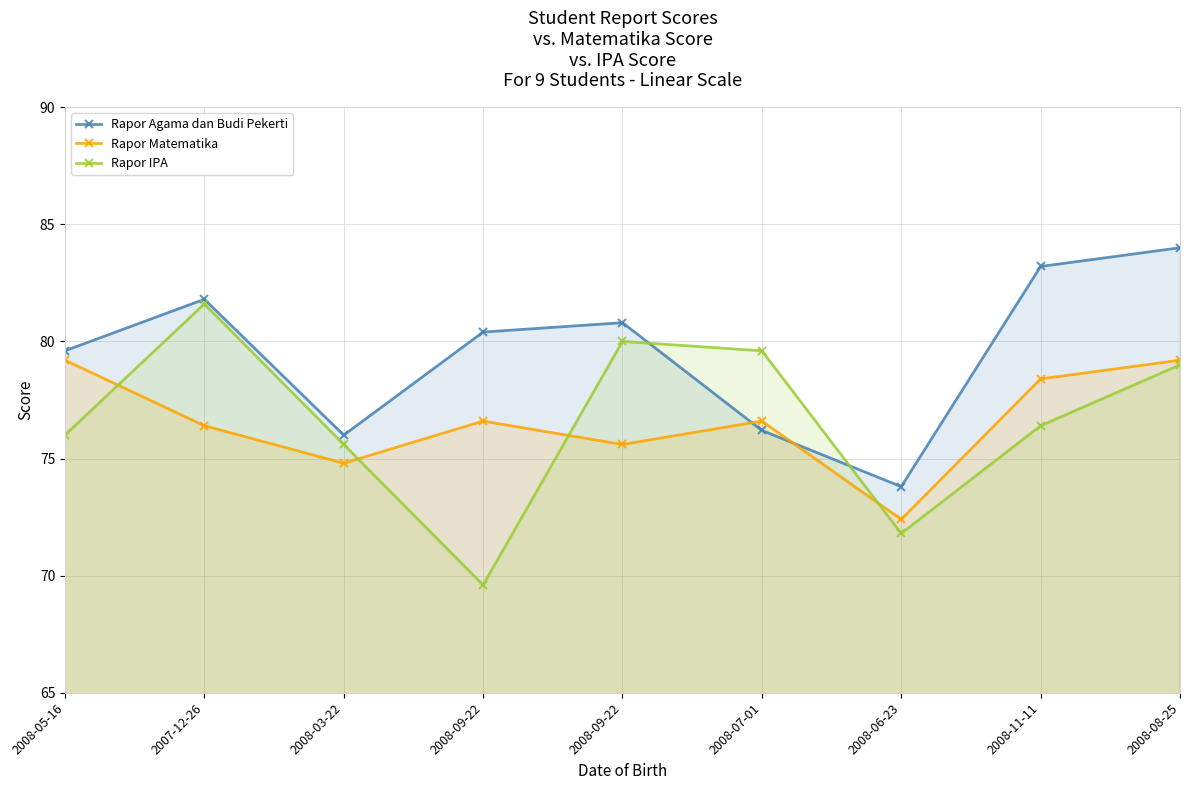

The value of Rapor IPA at 2008-03-22 is 46.3. True or false?

False